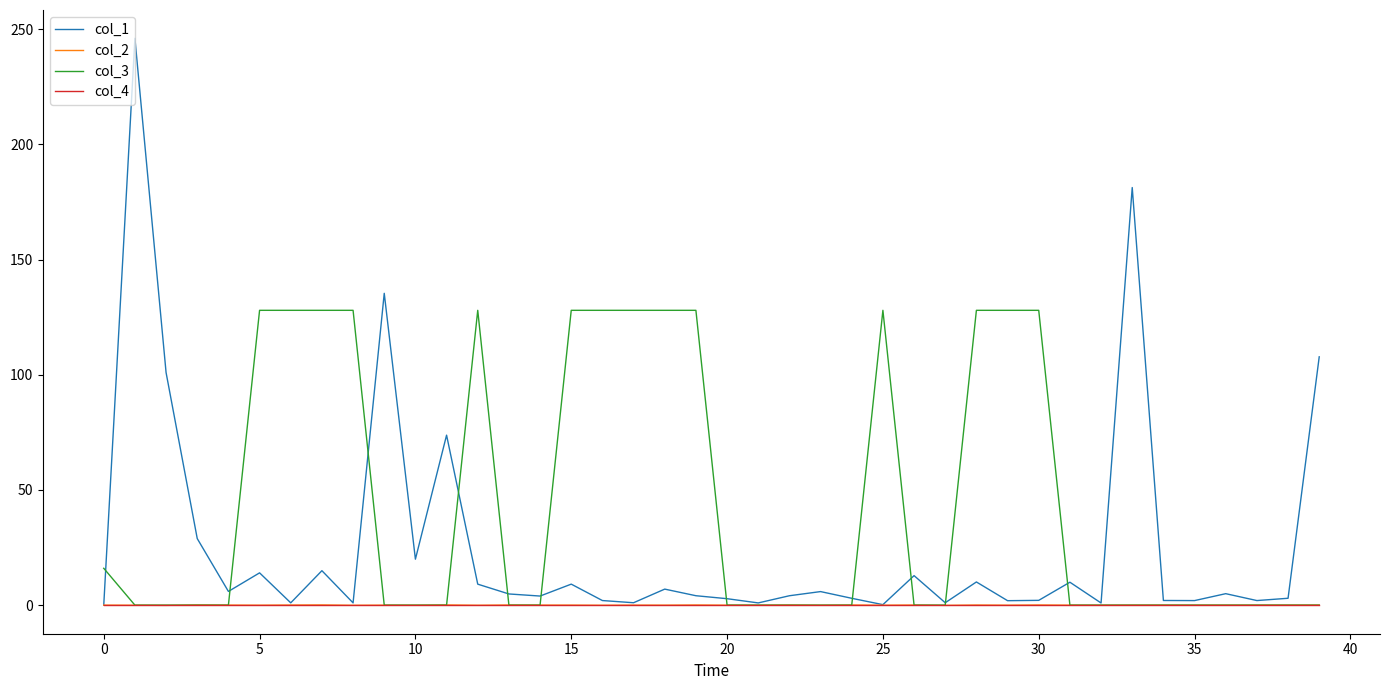

What is the maximum value shown in the chart?

246.1